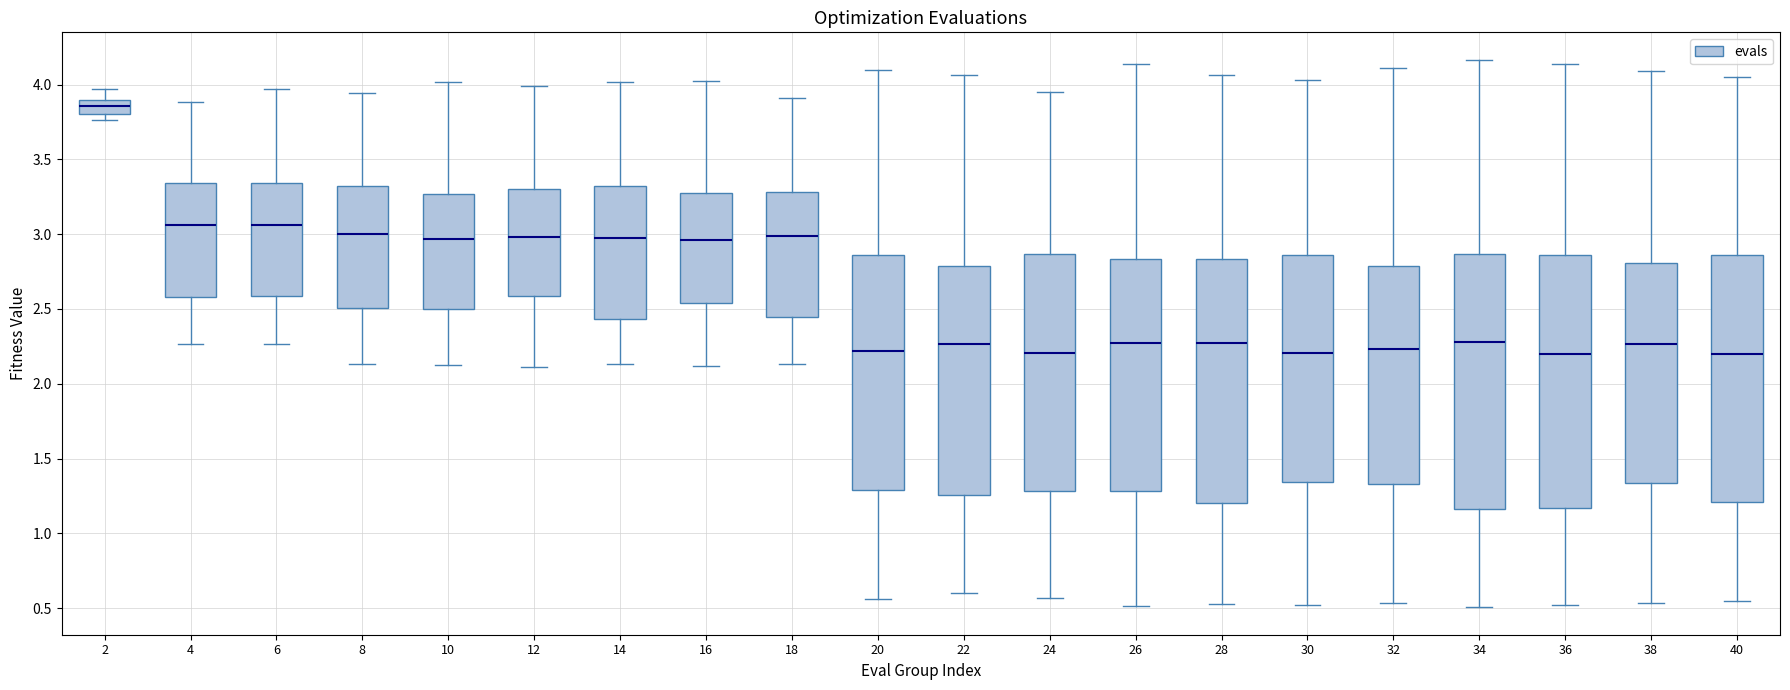

Where is the lower edge of the box at x = 8 on the y-axis? The values are not printed on the chart, so give them approximately, as read against the axis.

2.50